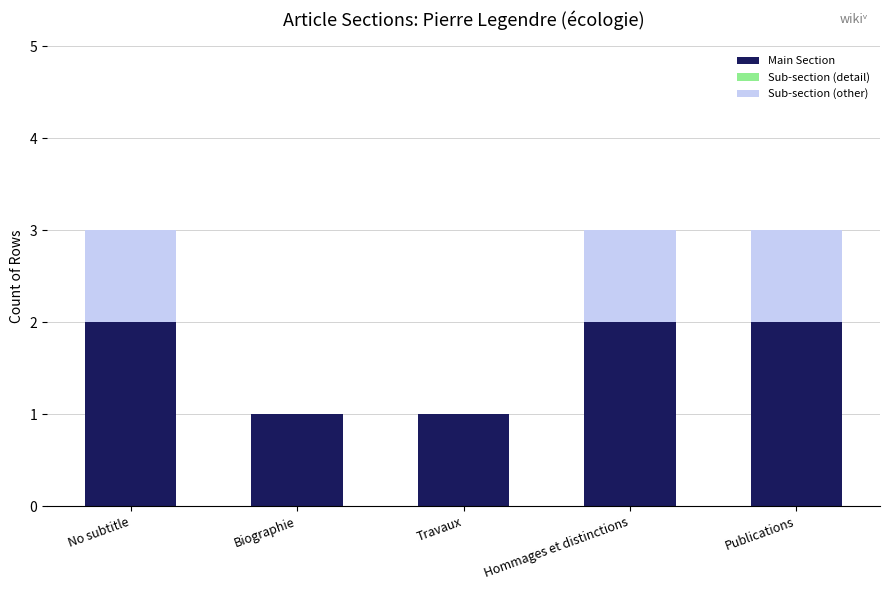

Is it true that Main Section equals 2 at Publications?

True